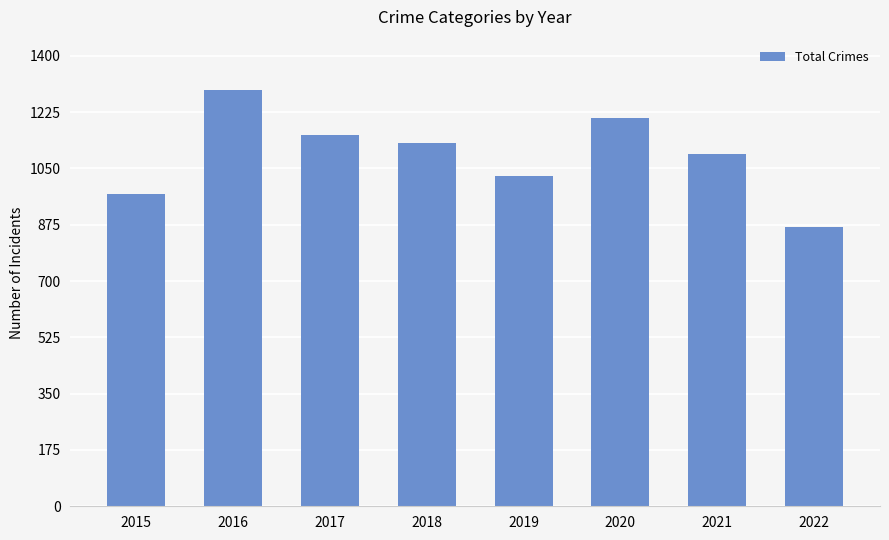

What is the smallest value displayed?

869